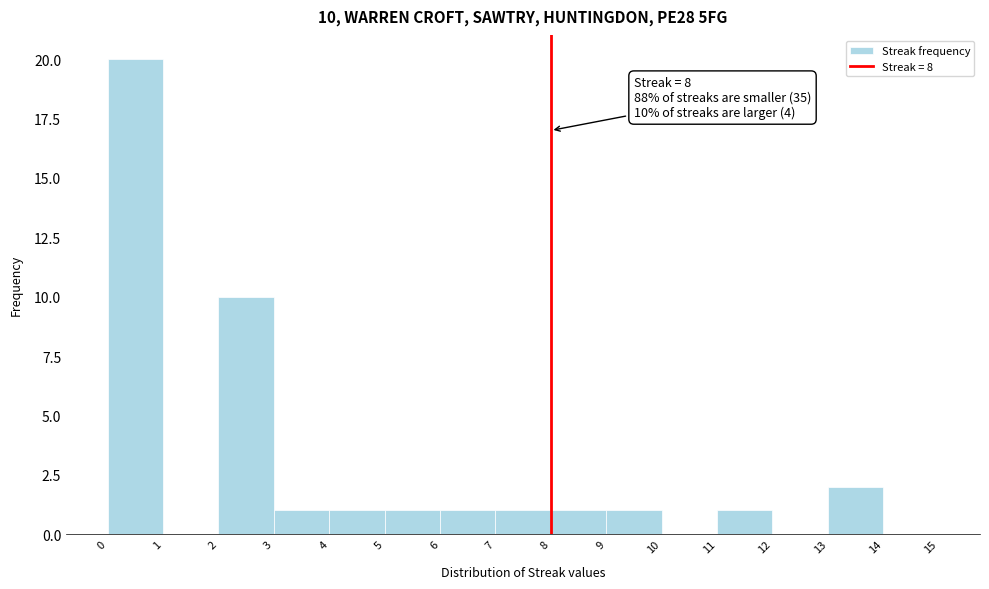

Which range on the x-axis has the tallest bar?

0 to 1